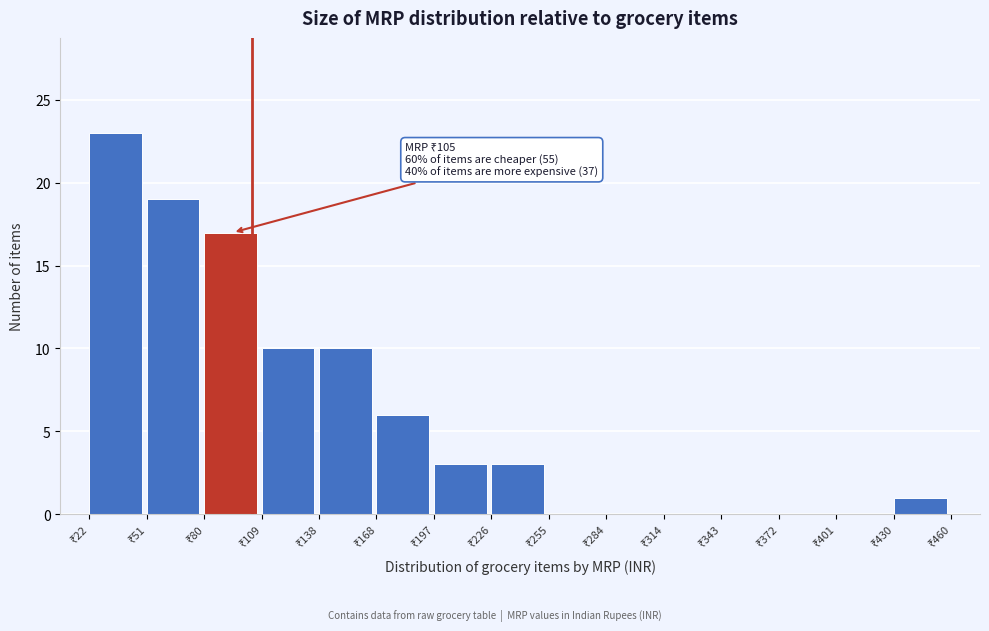

Over which range of the x-axis is the bar tallest?

20 to 50